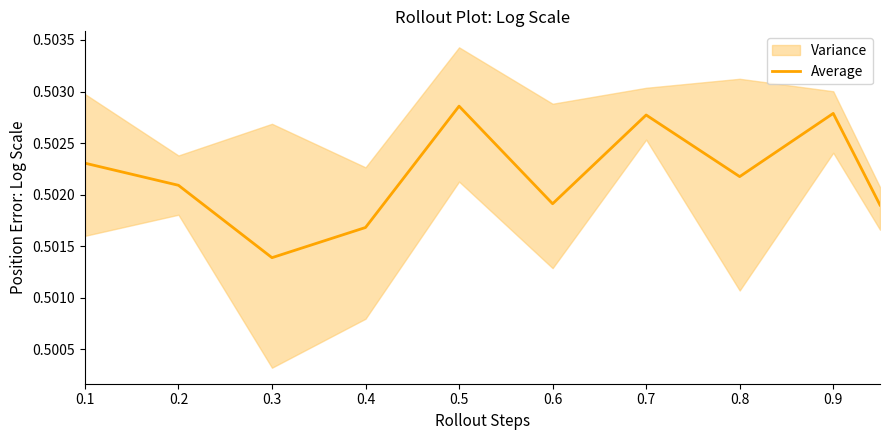

The value of Average at 0.5 is 0.3. True or false?

False